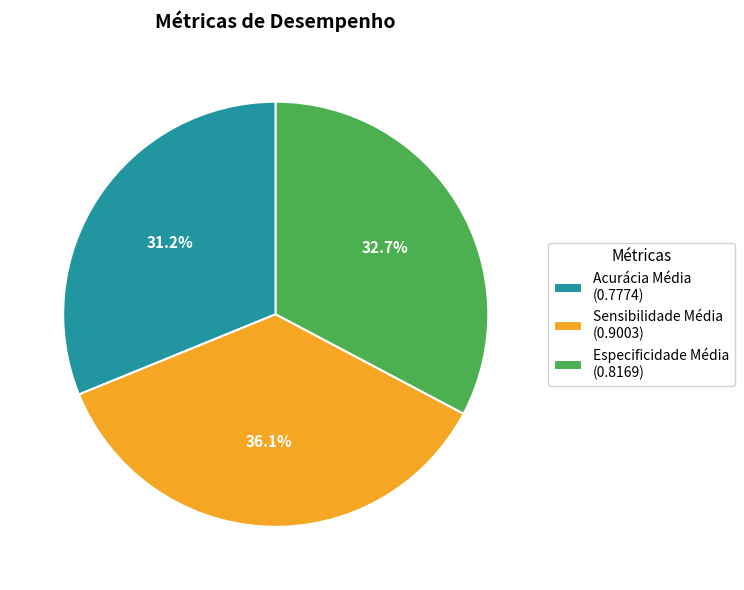

To the nearest percent, what is the average slice percentage?

33%